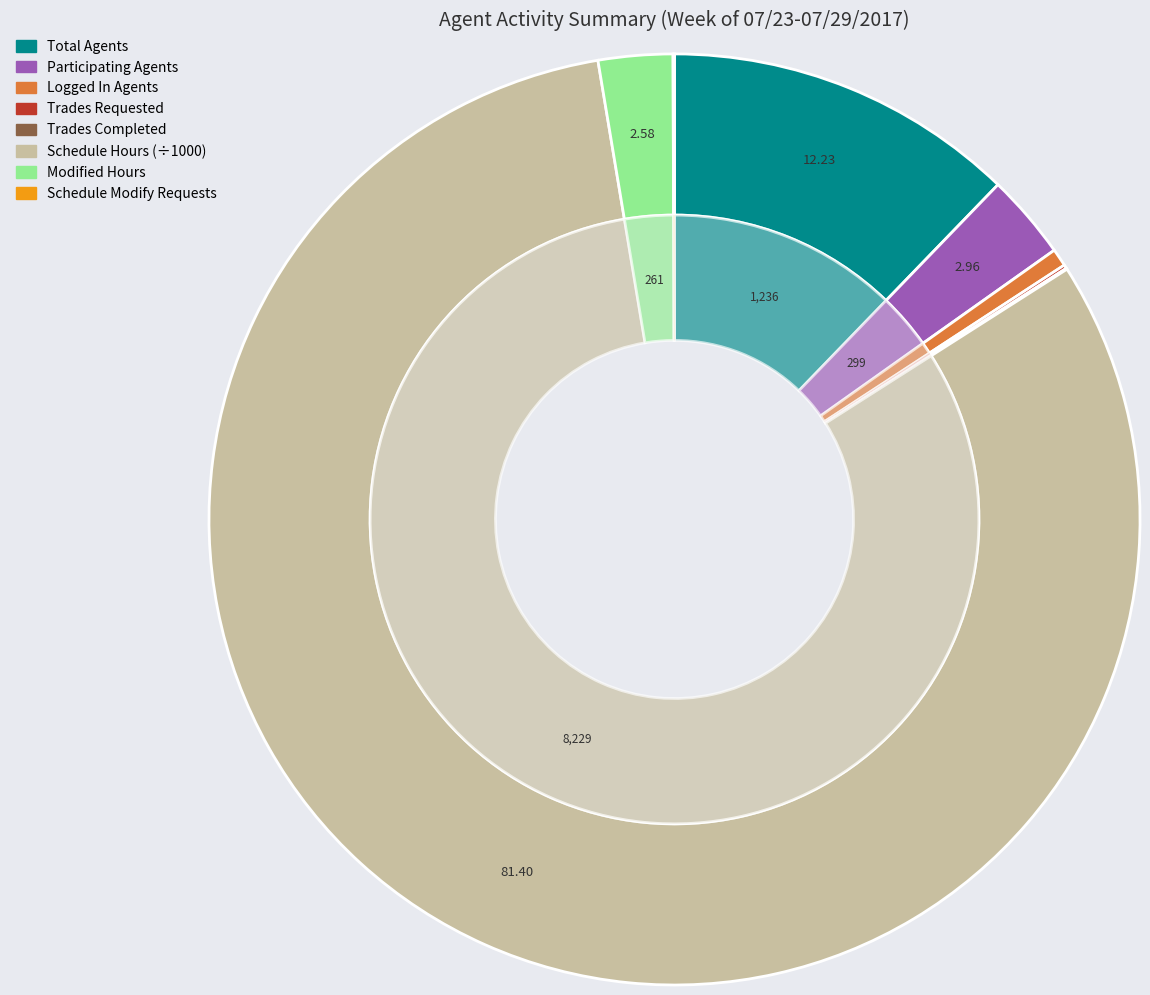

Is it true that Participating Agents is 3% of the pie?

True